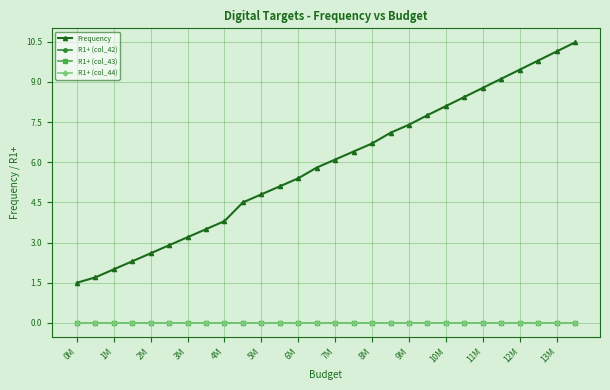

Which label corresponds to the smallest value in the chart?

0M